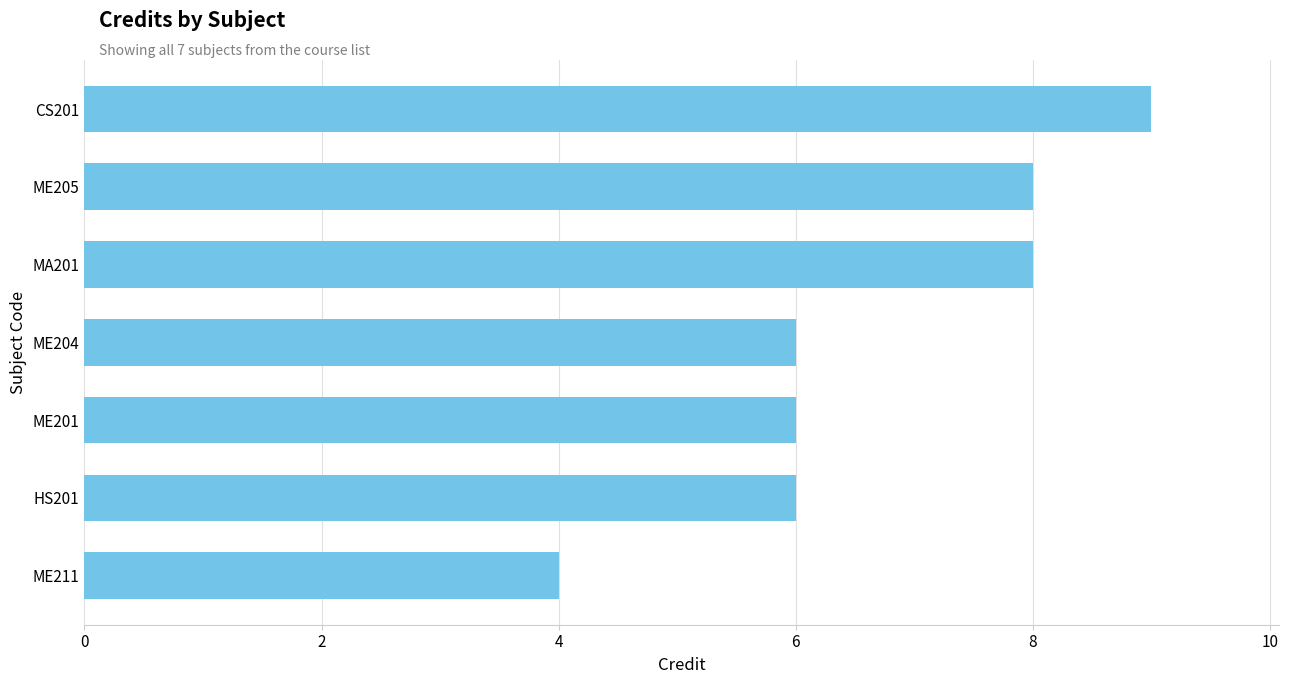

What is the change in value from ME211 to HS201?

+2